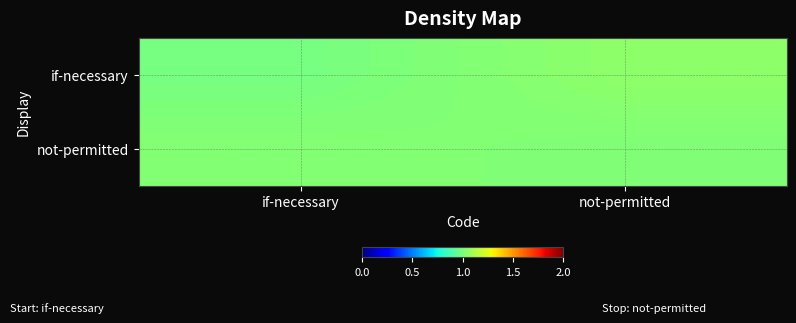

Which series has the largest total across all categories?

not-permitted